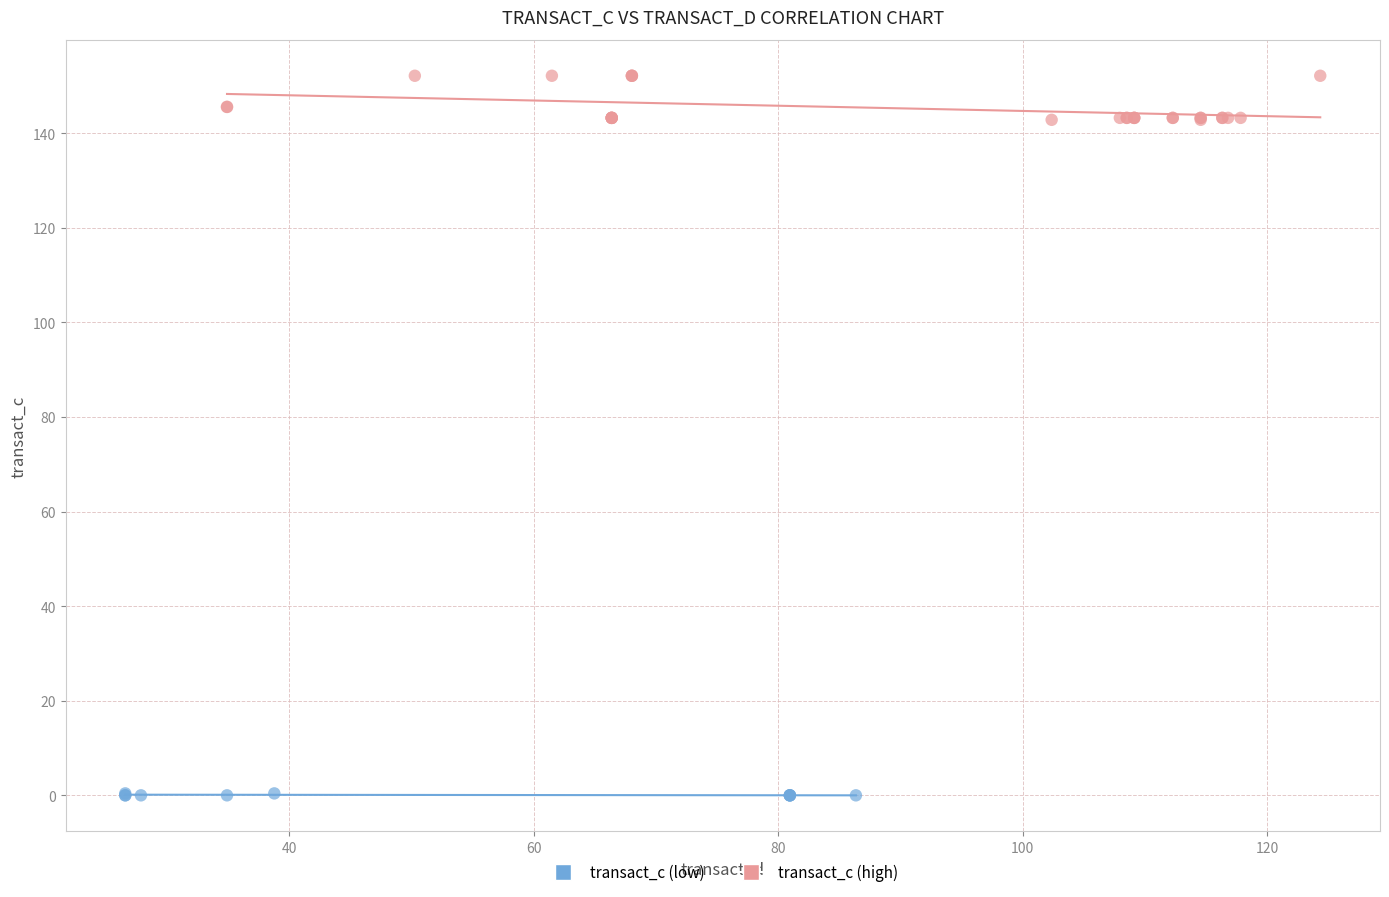

What are all the series names shown in the legend?

transact_c (low), transact_c (high)